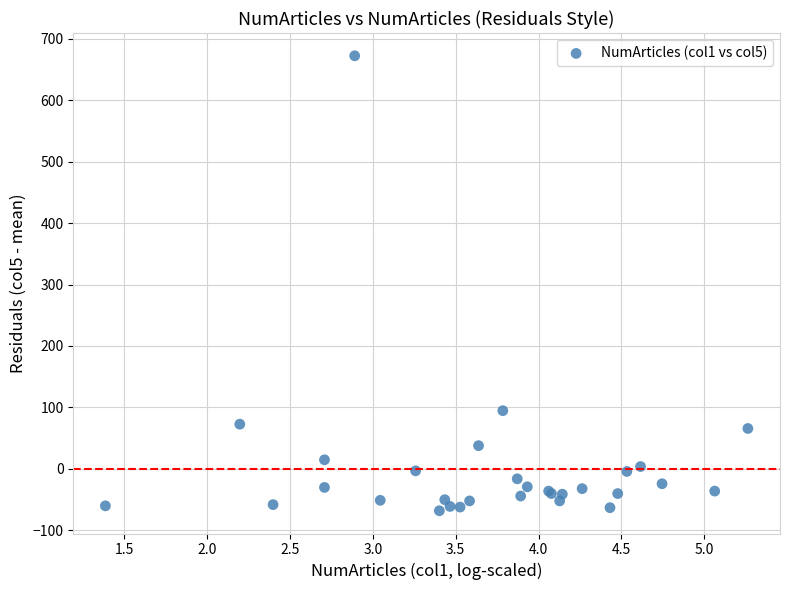

What Y value in the scatter plot is closest to 302?

94.6